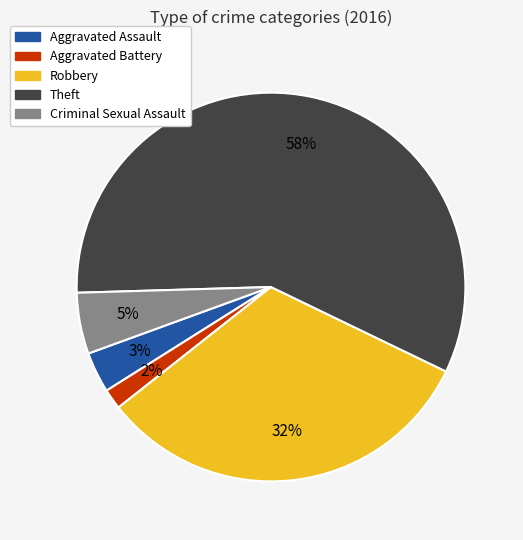

Does Aggravated Battery account for over 50% of the chart?

No